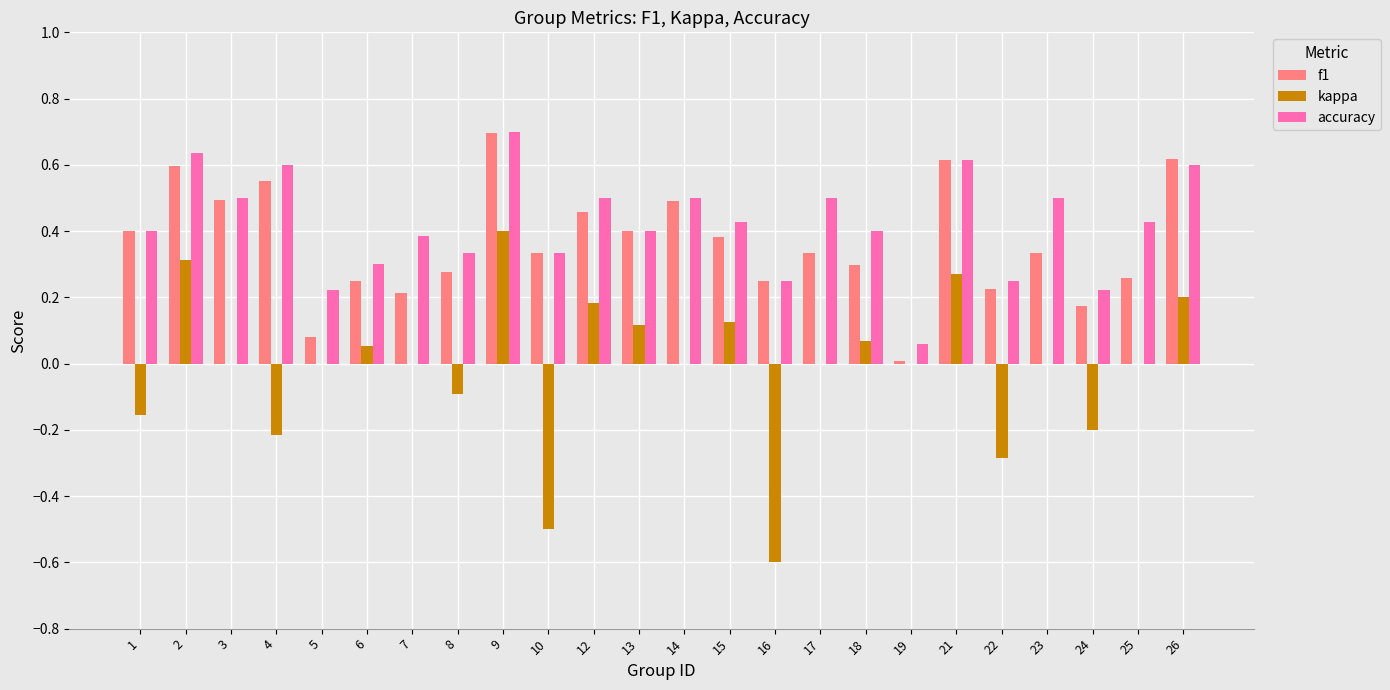

Which label corresponds to the largest value in the chart?

9